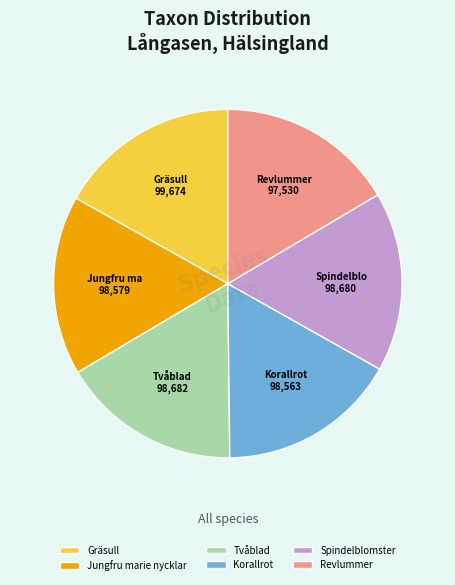

What is the ratio of the value at Korallrot to the value at Jungfru marie nycklar?

1.0